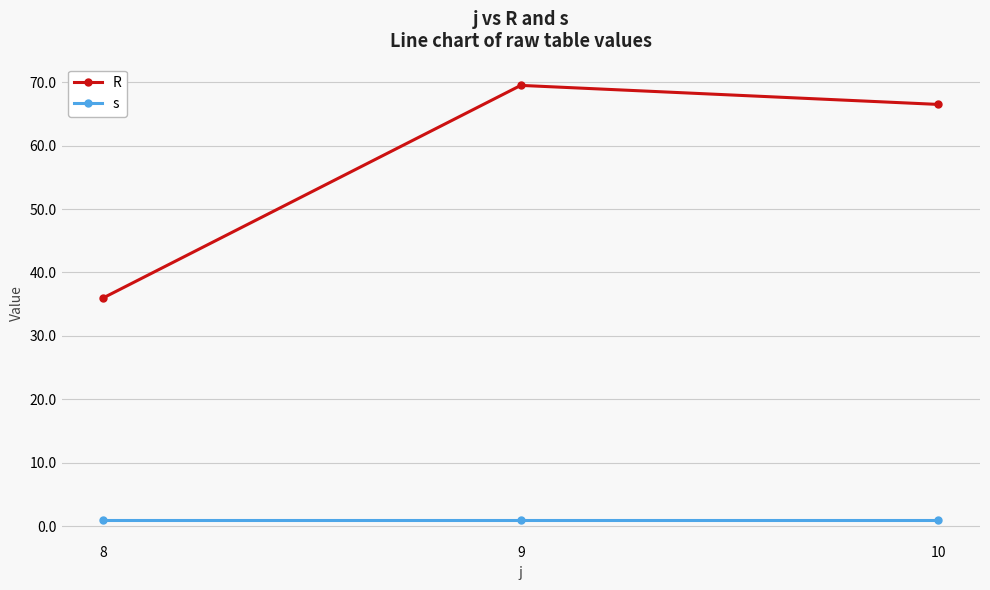

How many data points in R are less than 66?

1